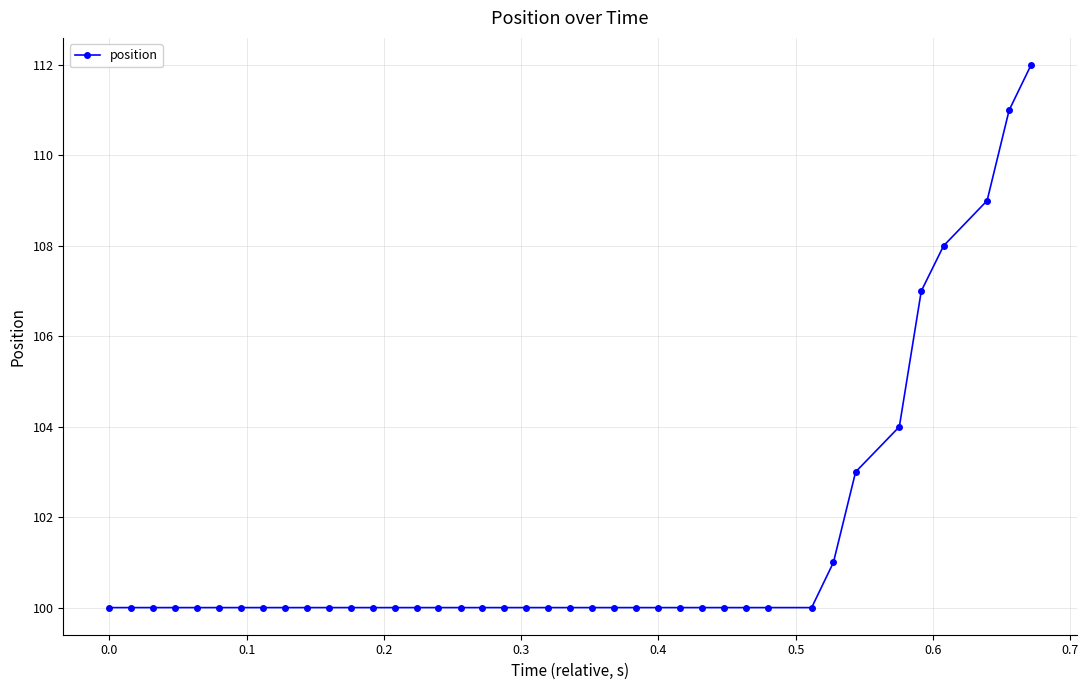

What is the value of the 37th point from the left?

108